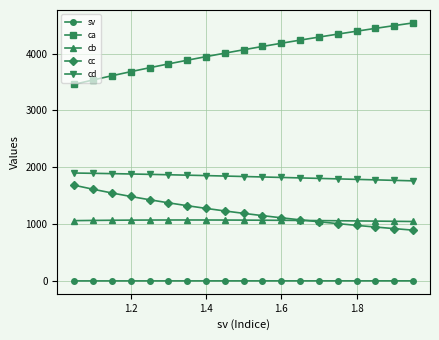

Rank the series by their maximum value, from highest to lowest.

ca, cd, cc, cb, sv